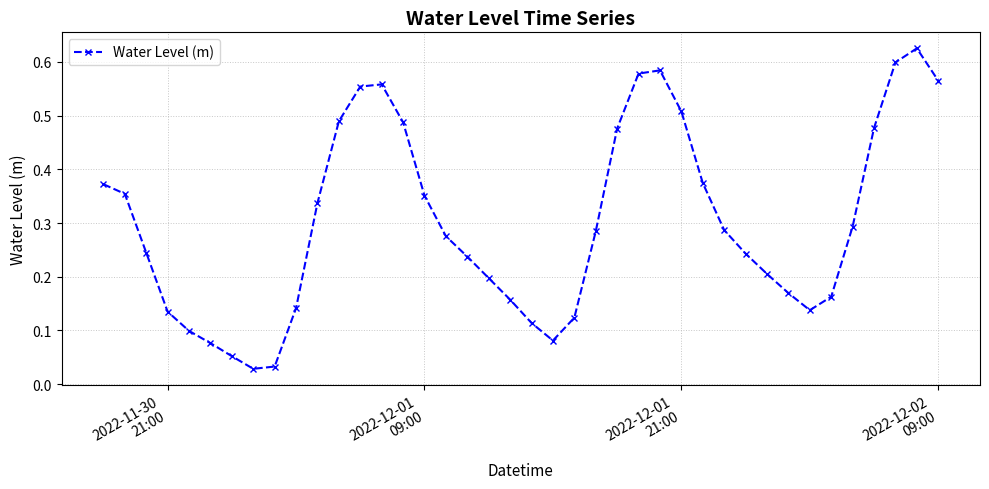

How many points are higher than both their immediate neighbors (excluding endpoints)?

3